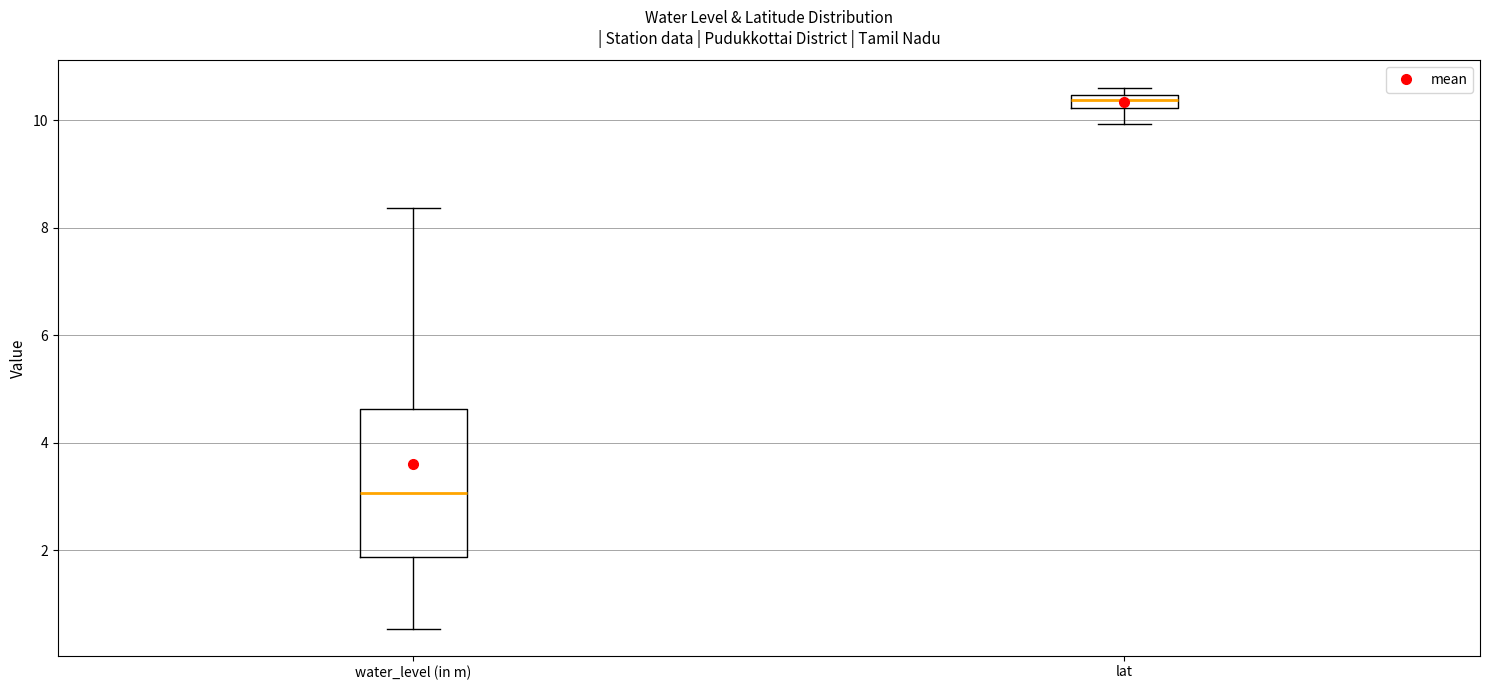

Which box is the tallest, from its lower edge to its upper edge?

water_level (in m)